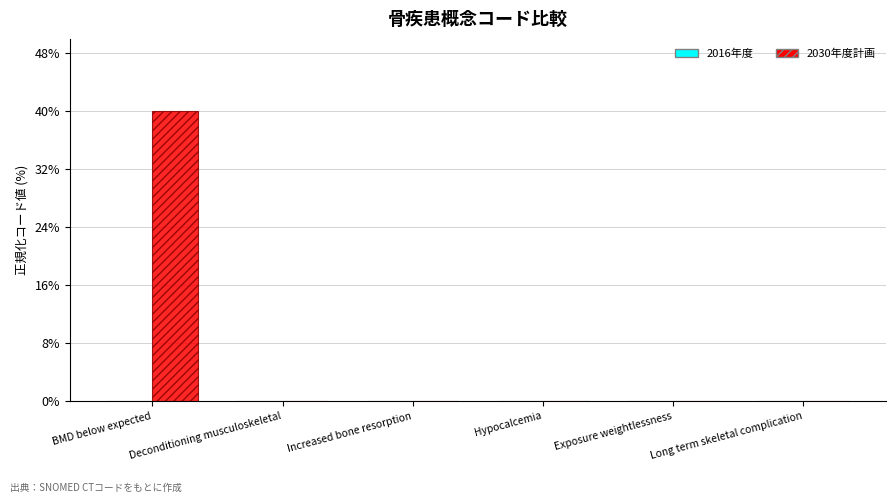

The value of 2030年度計画 at Long term skeletal complication is 0.0. True or false?

True